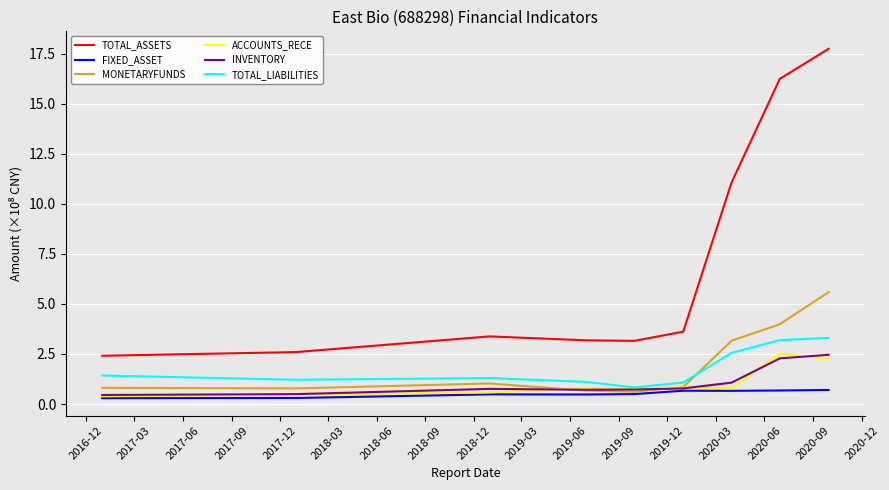

True or false: FIXED_ASSET and TOTAL_LIABILITIES cross at least once.

False